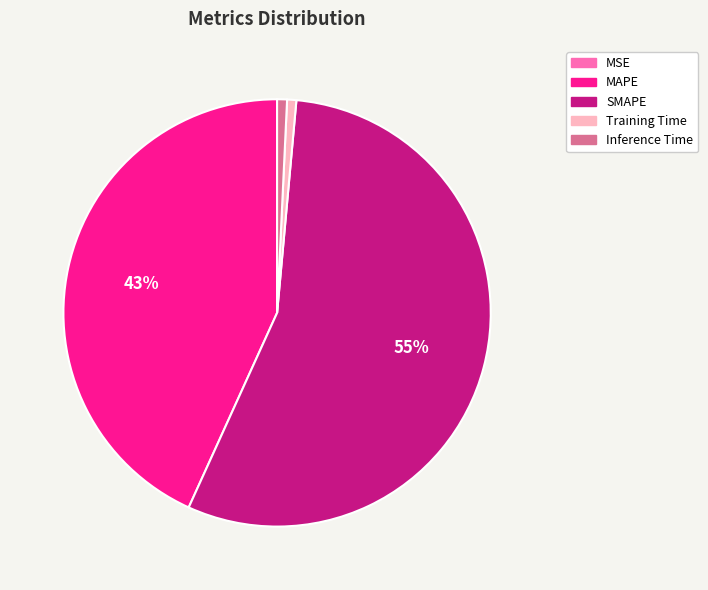

The SMAPE slice represents 65% of the pie. True or false?

False